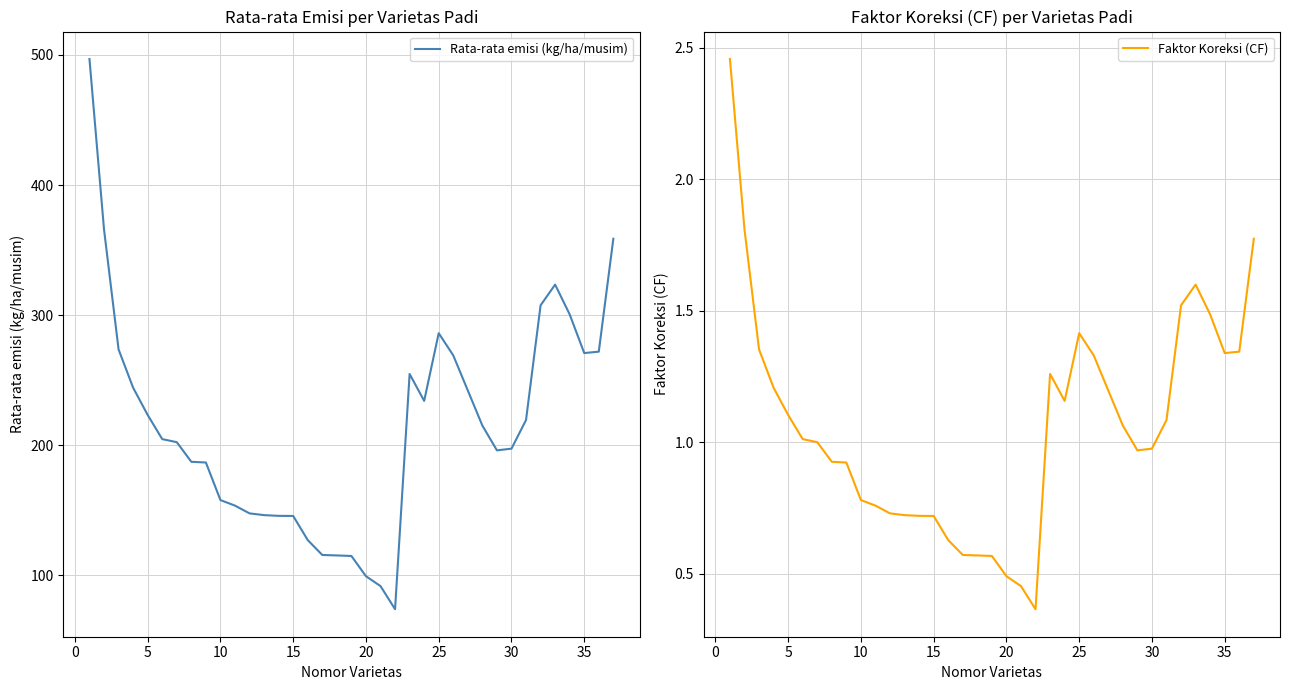

True or false: Rata-rata emisi (kg/ha/musim) and Faktor Koreksi (CF) cross at least once.

False